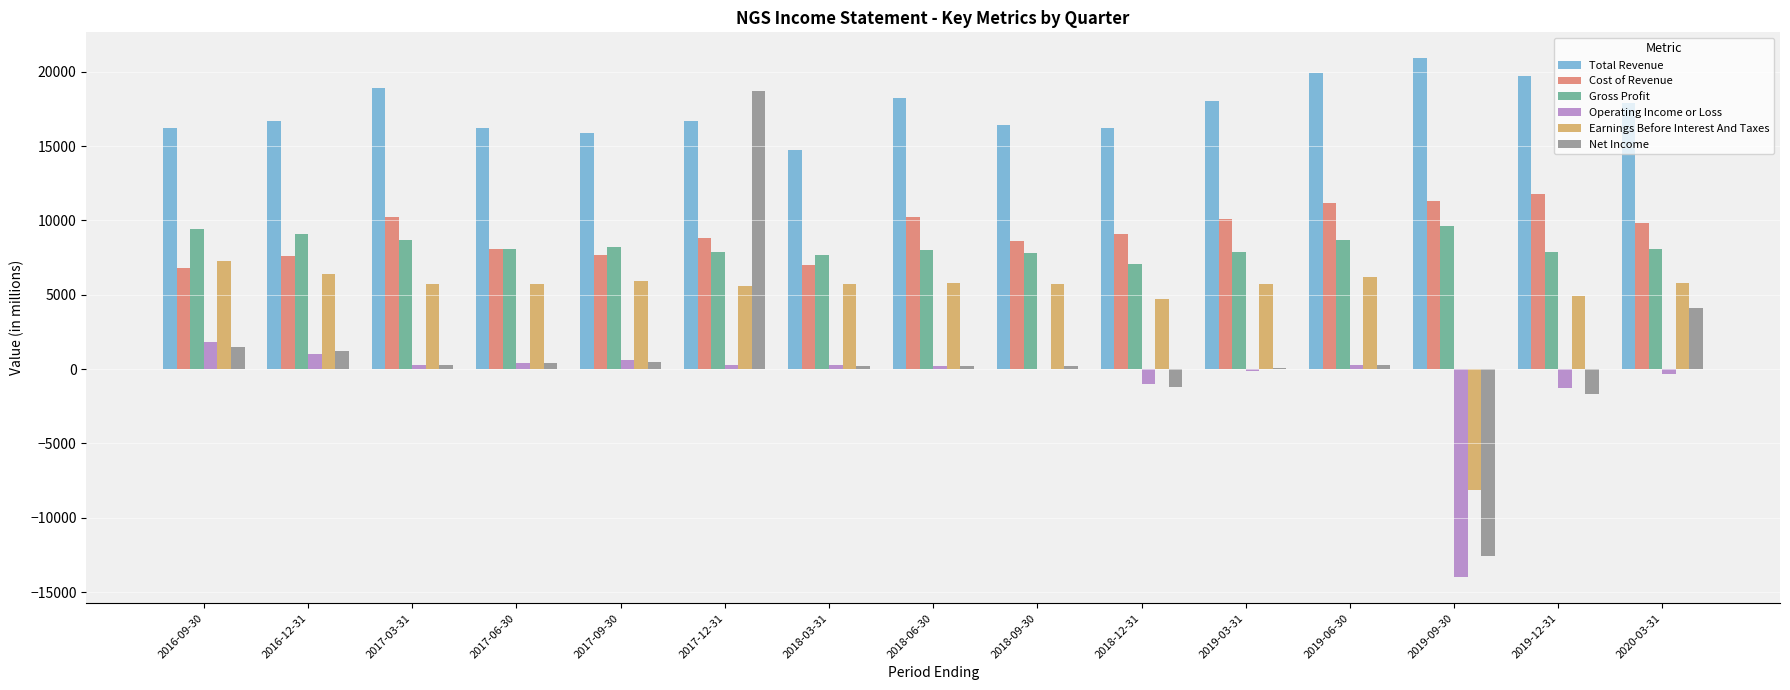

Is the value of Earnings Before Interest And Taxes at 2018-03-31 greater than the value of Operating Income or Loss at 2019-12-31?

Yes